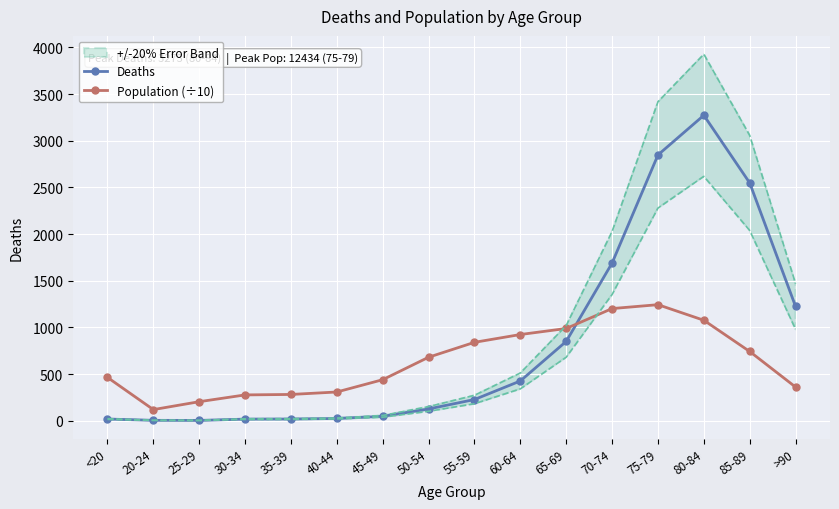

Rank the categories by Population (÷10) value from lowest to highest.

20-24, 25-29, 30-34, 35-39, 40-44, >90, 45-49, <20, 50-54, 85-89, 55-59, 60-64, 65-69, 80-84, 70-74, 75-79